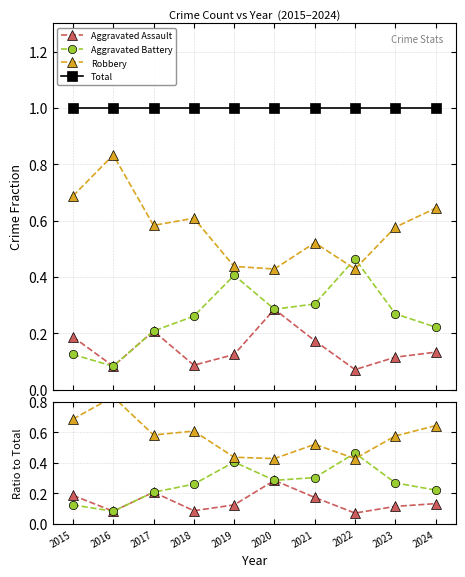

What is the value of the Aggravated Battery point at the 6th from the left?

0.3